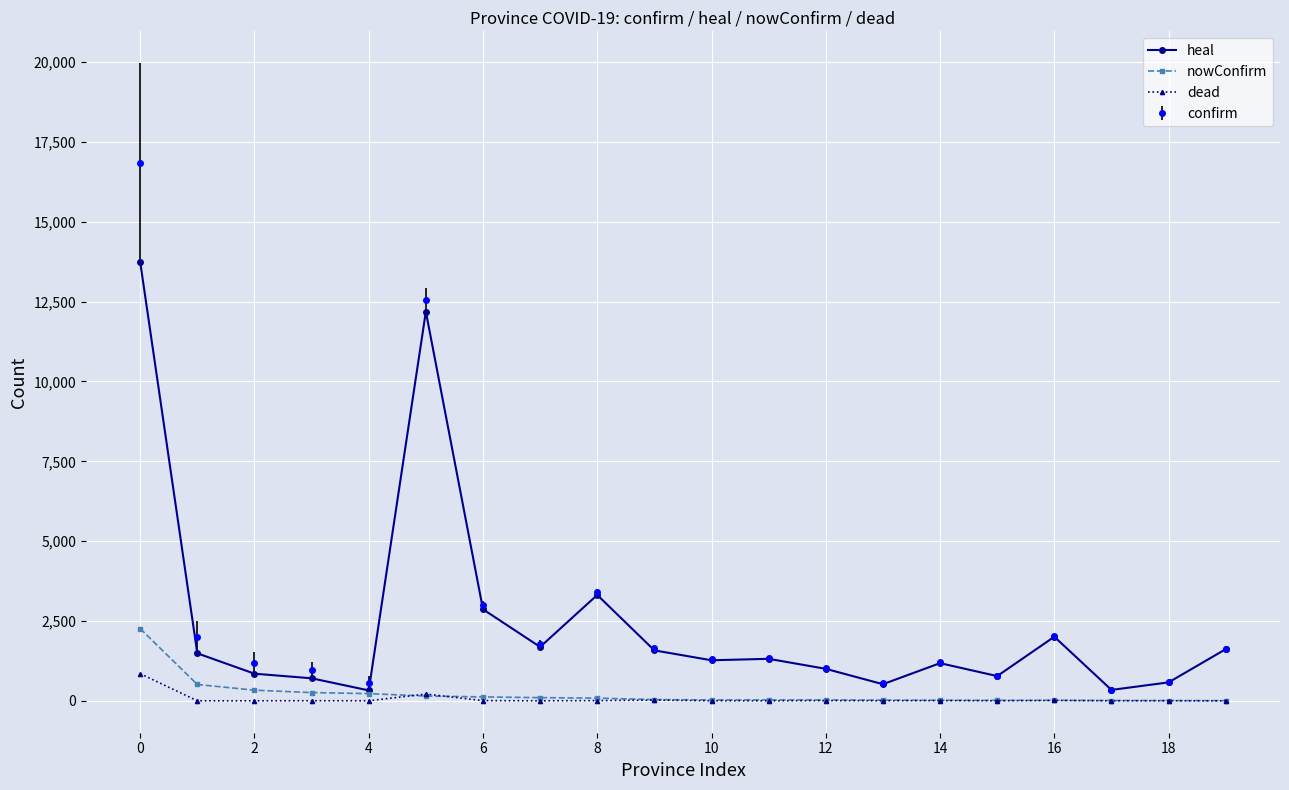

What is the greatest value displayed?

16853